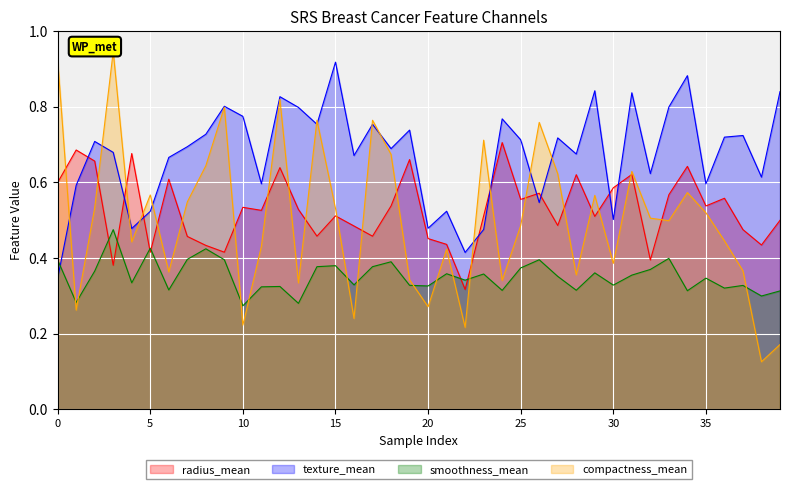

What is the value of the smoothness_mean point at the 25th from the left?

0.3